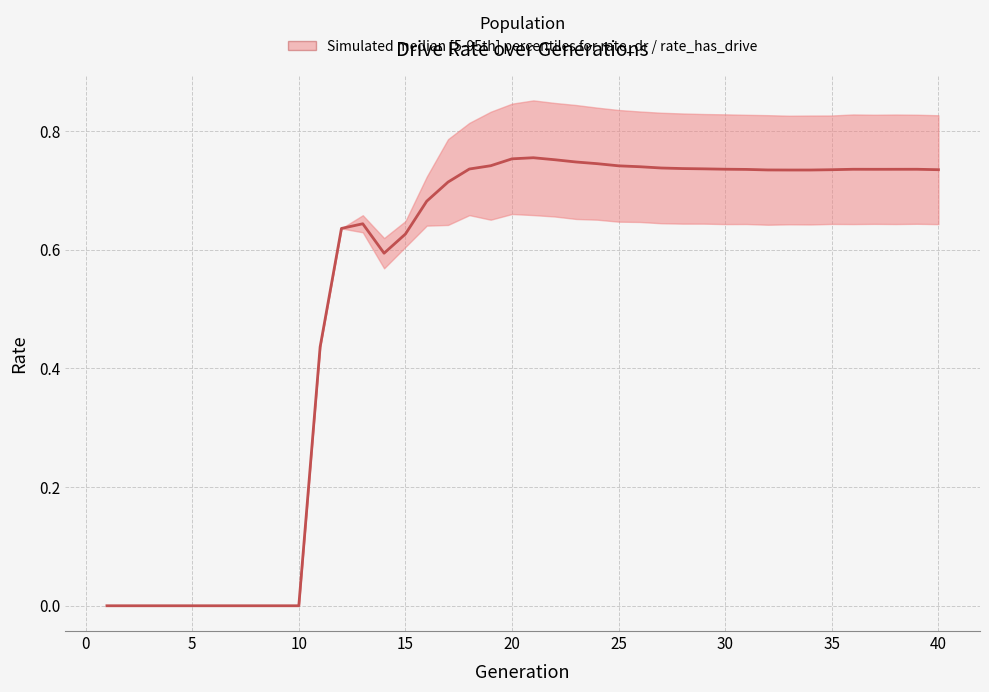

Reading left to right, extract all data points from this chart.

0.0	0.0	0.0	0.0	0.0	0.0	0.0	0.0	0.0	0.0	0.4	0.6	0.6	0.6	0.6	0.7	0.7	0.7	0.7	0.8	0.8	0.8	0.7	0.7	0.7	0.7	0.7	0.7	0.7	0.7	0.7	0.7	0.7	0.7	0.7	0.7	0.7	0.7	0.7	0.7